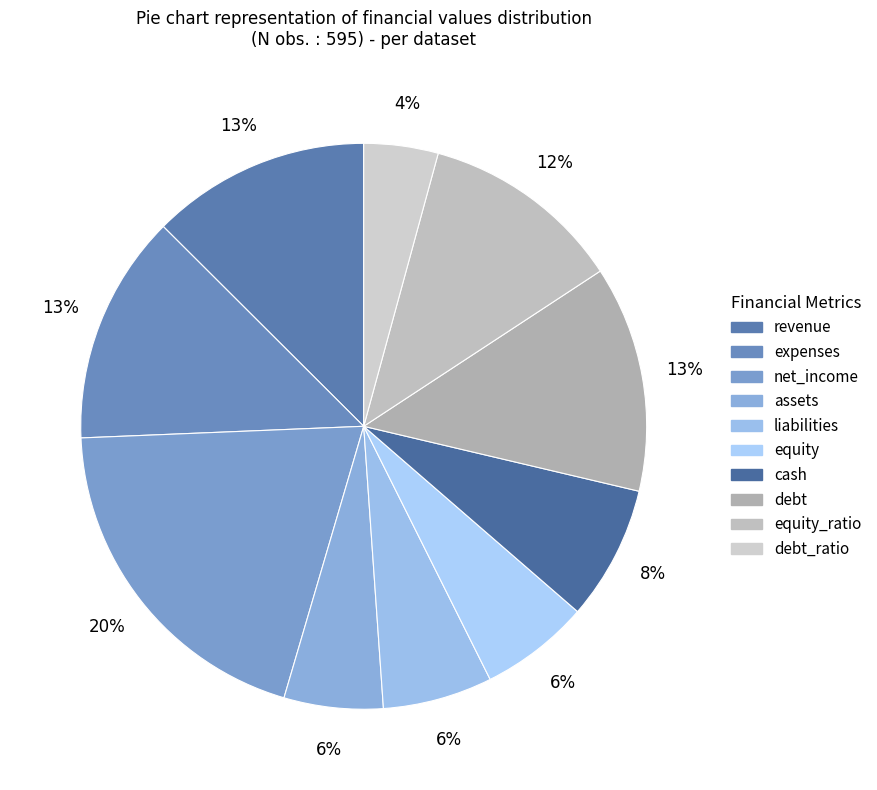

Does any single category account for the majority?

No